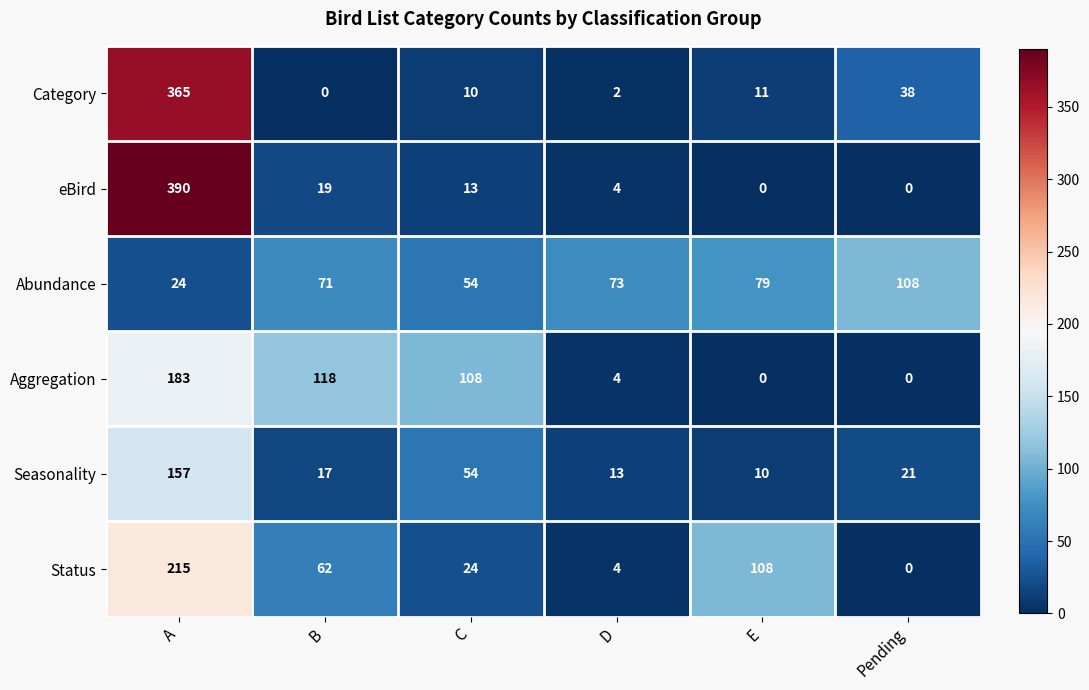

What is the average value of the Seasonality series?

45